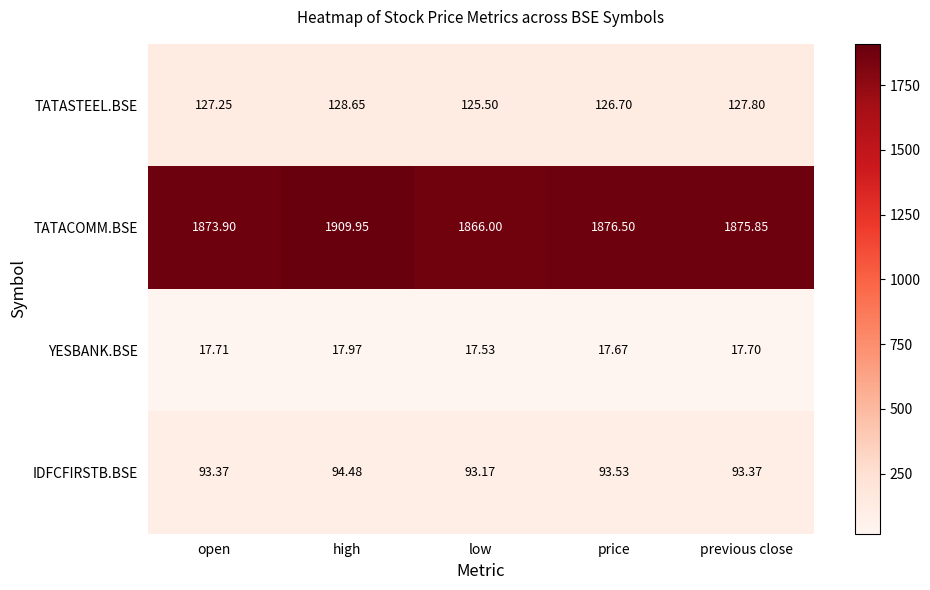

At which category is the sum across all series the highest?

high